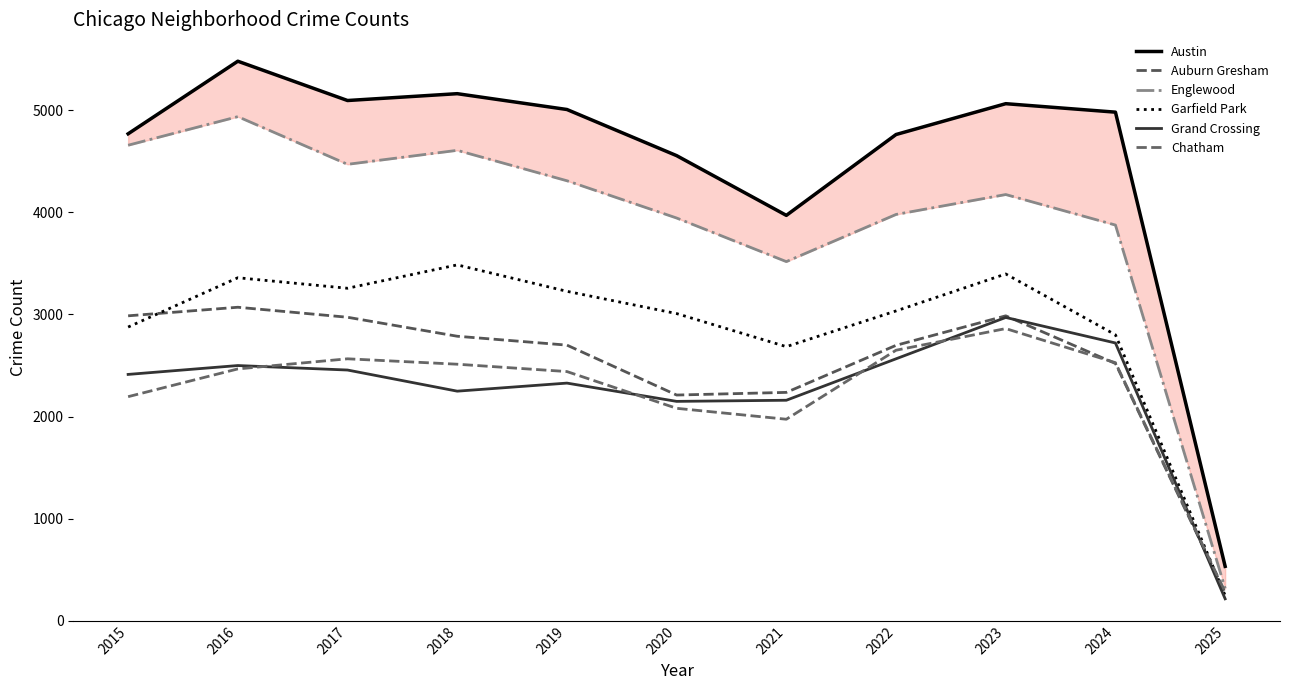

Does the chart display data point markers on the line(s)?

No